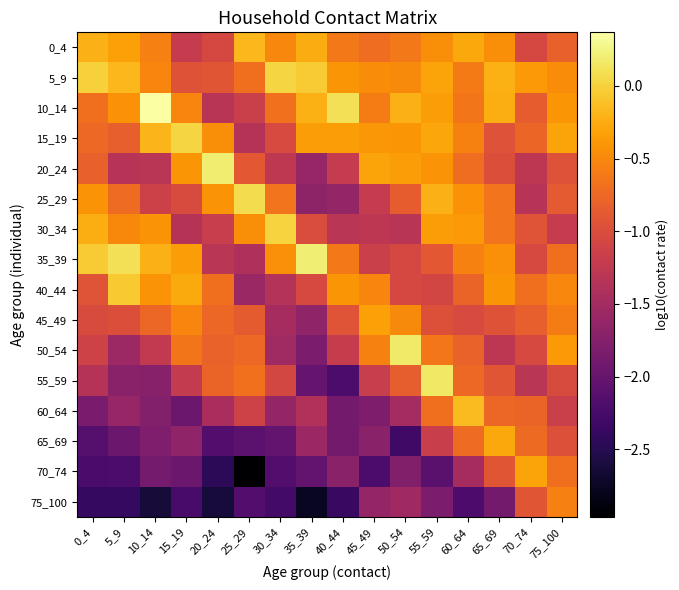

Reading left to right, extract all data points from this chart.

0_4: 0_4=-0.2	5_9=-0.3	10_14=-0.6	15_19=-1.2	20_24=-1.1	25_29=-0.2	30_34=-0.5	35_39=-0.2	40_44=-0.6	45_49=-0.7	50_54=-0.6	55_59=-0.5	60_64=-0.3	65_69=-0.5	70_74=-1.1	75_100=-0.8
5_9: 0_4=-0.0	5_9=-0.2	10_14=-0.5	15_19=-0.9	20_24=-0.9	25_29=-0.7	30_34=0.0	35_39=-0.0	40_44=-0.4	45_49=-0.5	50_54=-0.5	55_59=-0.3	60_64=-0.6	65_69=-0.2	70_74=-0.4	75_100=-0.5
10_14: 0_4=-0.7	5_9=-0.4	10_14=0.4	15_19=-0.5	20_24=-1.3	25_29=-1.2	30_34=-0.7	35_39=-0.2	40_44=0.1	45_49=-0.6	50_54=-0.2	55_59=-0.4	60_64=-0.6	65_69=-0.2	70_74=-0.8	75_100=-0.4
15_19: 0_4=-0.7	5_9=-0.8	10_14=-0.2	15_19=0.0	20_24=-0.5	25_29=-1.3	30_34=-1.0	35_39=-0.4	40_44=-0.4	45_49=-0.4	50_54=-0.4	55_59=-0.3	60_64=-0.6	65_69=-1.0	70_74=-0.8	75_100=-0.3
20_24: 0_4=-0.8	5_9=-1.3	10_14=-1.3	15_19=-0.4	20_24=0.2	25_29=-0.9	30_34=-1.3	35_39=-1.6	40_44=-1.2	45_49=-0.3	50_54=-0.4	55_59=-0.4	60_64=-0.7	65_69=-1.0	70_74=-1.3	75_100=-0.9
25_29: 0_4=-0.4	5_9=-0.7	10_14=-1.1	15_19=-1.0	20_24=-0.4	25_29=0.1	30_34=-0.7	35_39=-1.7	40_44=-1.6	45_49=-1.2	50_54=-0.9	55_59=-0.2	60_64=-0.4	65_69=-0.7	70_74=-1.3	75_100=-0.9
30_34: 0_4=-0.2	5_9=-0.5	10_14=-0.4	15_19=-1.3	20_24=-1.2	25_29=-0.5	30_34=0.0	35_39=-1.0	40_44=-1.3	45_49=-1.3	50_54=-1.3	55_59=-0.4	60_64=-0.4	65_69=-0.7	70_74=-0.9	75_100=-1.2
35_39: 0_4=-0.0	5_9=0.1	10_14=-0.2	15_19=-0.4	20_24=-1.3	25_29=-1.4	30_34=-0.4	35_39=0.2	40_44=-0.6	45_49=-1.2	50_54=-1.1	55_59=-0.9	60_64=-0.6	65_69=-0.4	70_74=-1.0	75_100=-0.7
40_44: 0_4=-0.9	5_9=-0.1	10_14=-0.4	15_19=-0.3	20_24=-0.7	25_29=-1.6	30_34=-1.4	35_39=-1.0	40_44=-0.4	45_49=-0.5	50_54=-1.1	55_59=-1.1	60_64=-0.8	65_69=-0.4	70_74=-0.7	75_100=-0.5
45_49: 0_4=-1.0	5_9=-1.0	10_14=-0.8	15_19=-0.5	20_24=-0.8	25_29=-0.9	30_34=-1.5	35_39=-1.7	40_44=-0.9	45_49=-0.3	50_54=-0.5	55_59=-1.0	60_64=-1.0	65_69=-0.9	70_74=-0.8	75_100=-0.6
50_54: 0_4=-1.1	5_9=-1.5	10_14=-1.2	15_19=-0.6	20_24=-0.8	25_29=-0.7	30_34=-1.5	35_39=-1.8	40_44=-1.2	45_49=-0.6	50_54=0.2	55_59=-0.6	60_64=-0.8	65_69=-1.3	70_74=-1.0	75_100=-0.4
55_59: 0_4=-1.3	5_9=-1.7	10_14=-1.7	15_19=-1.2	20_24=-0.8	25_29=-0.7	30_34=-1.1	35_39=-2.0	40_44=-2.2	45_49=-1.2	50_54=-0.8	55_59=0.2	60_64=-0.7	65_69=-0.9	70_74=-1.3	75_100=-1.0
60_64: 0_4=-1.8	5_9=-1.6	10_14=-1.8	15_19=-2.0	20_24=-1.5	25_29=-1.1	30_34=-1.6	35_39=-1.4	40_44=-1.9	45_49=-1.8	50_54=-1.5	55_59=-0.7	60_64=-0.2	65_69=-0.8	70_74=-0.8	75_100=-1.2
65_69: 0_4=-2.1	5_9=-2.0	10_14=-1.8	15_19=-1.7	20_24=-2.1	25_29=-2.1	30_34=-2.0	35_39=-1.6	40_44=-1.9	45_49=-1.7	50_54=-2.3	55_59=-1.2	60_64=-0.7	65_69=-0.3	70_74=-0.7	75_100=-1.0
70_74: 0_4=-2.2	5_9=-2.2	10_14=-1.9	15_19=-2.0	20_24=-2.4	25_29=-3.0	30_34=-2.2	35_39=-2.0	40_44=-1.7	45_49=-2.2	50_54=-1.8	55_59=-2.1	60_64=-1.5	65_69=-0.9	70_74=-0.3	75_100=-0.7
75_100: 0_4=-2.4	5_9=-2.4	10_14=-2.6	15_19=-2.2	20_24=-2.6	25_29=-2.2	30_34=-2.3	35_39=-2.8	40_44=-2.4	45_49=-1.6	50_54=-1.5	55_59=-1.8	60_64=-2.2	65_69=-1.9	70_74=-0.9	75_100=-0.6